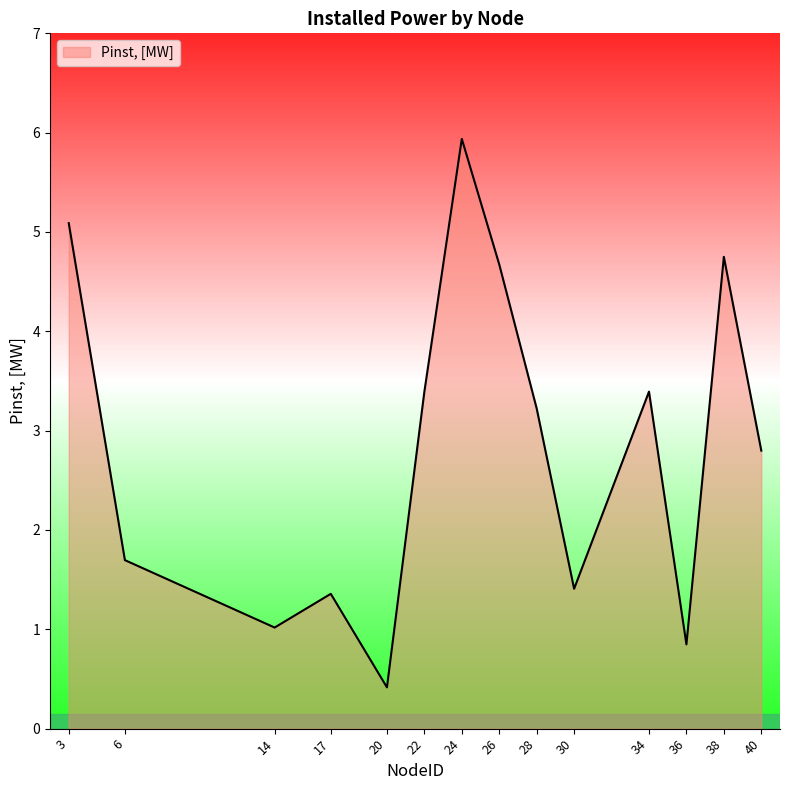

Which has a higher value, 17 or 34?

34